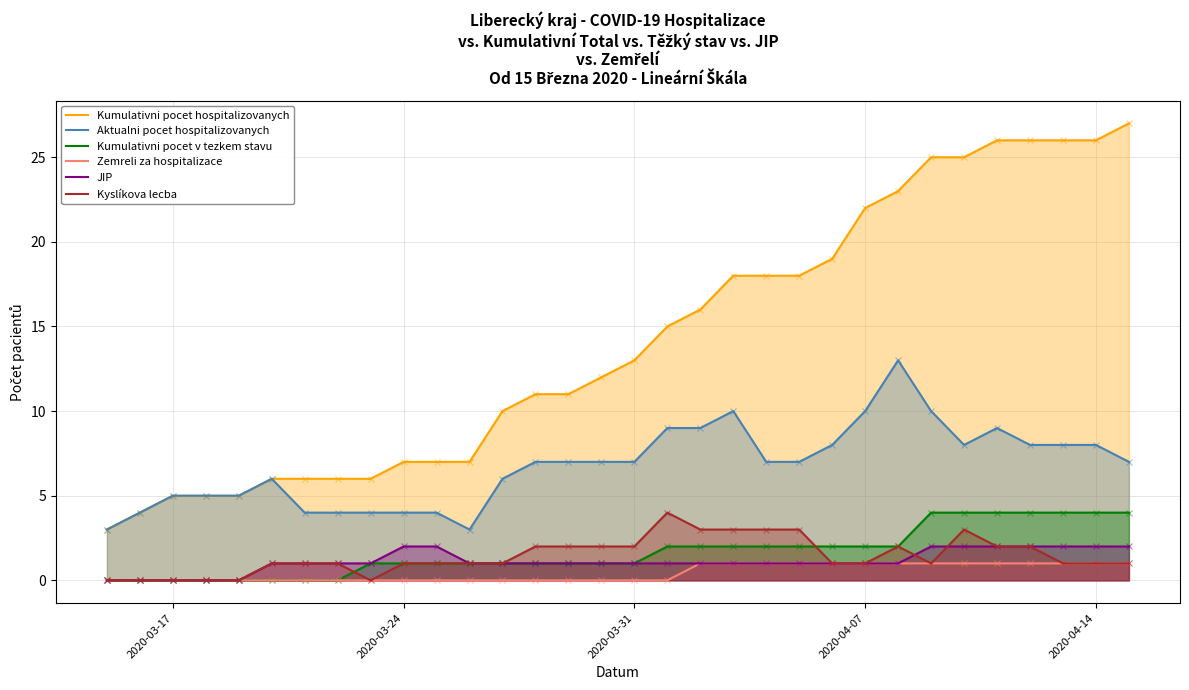

Is it true that Kyslíkova lecba equals 1 at 2020-04-07?

True